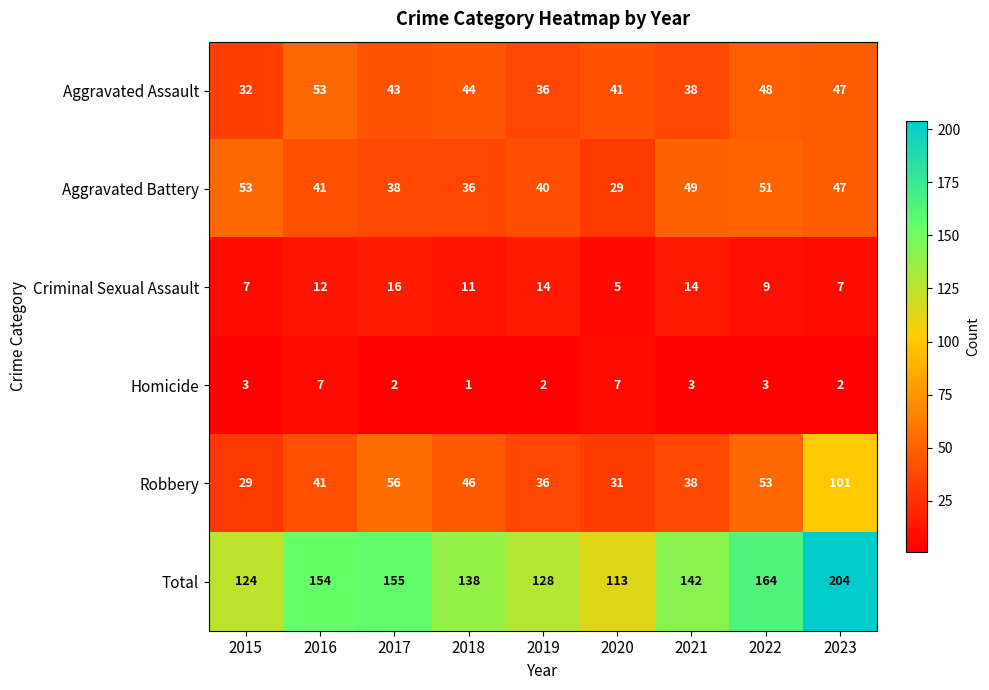

The value of Robbery at 2020 is 53. True or false?

False